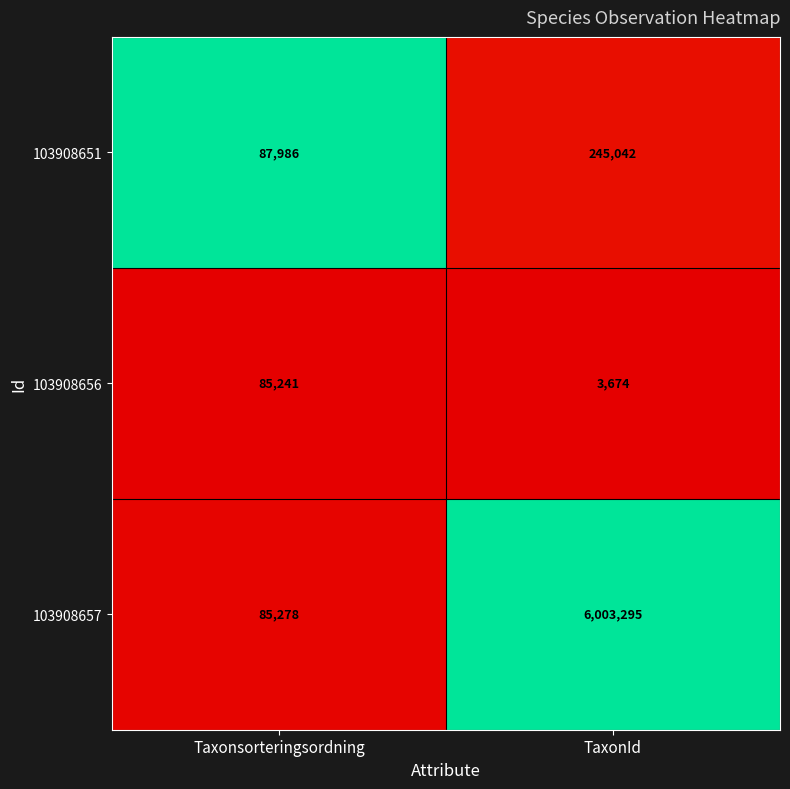

Which series has the widest spread of values?

103908657